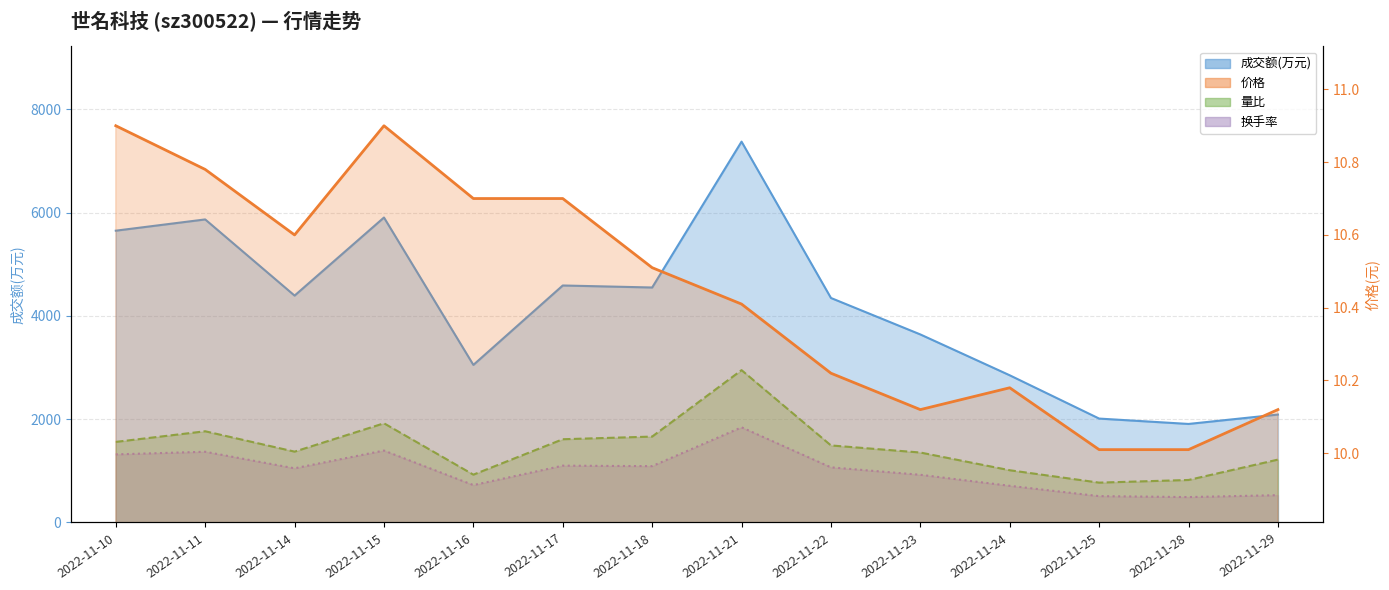

How many lines are shown in the chart?

4